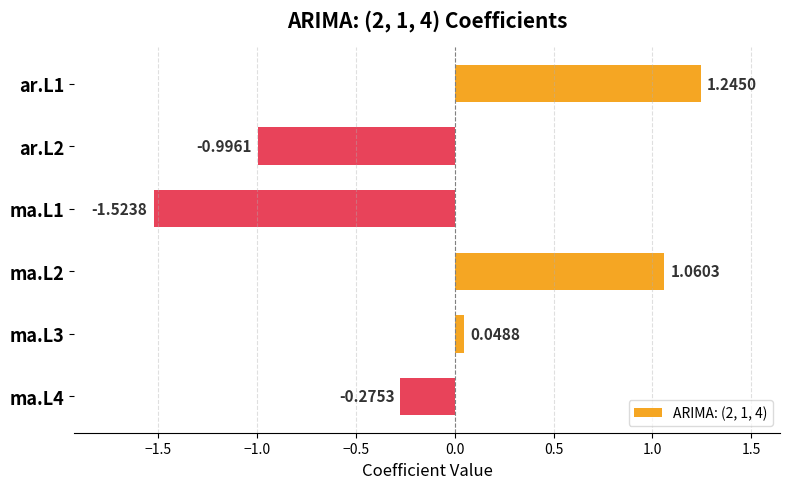

What is the sum of all values?

-0.4